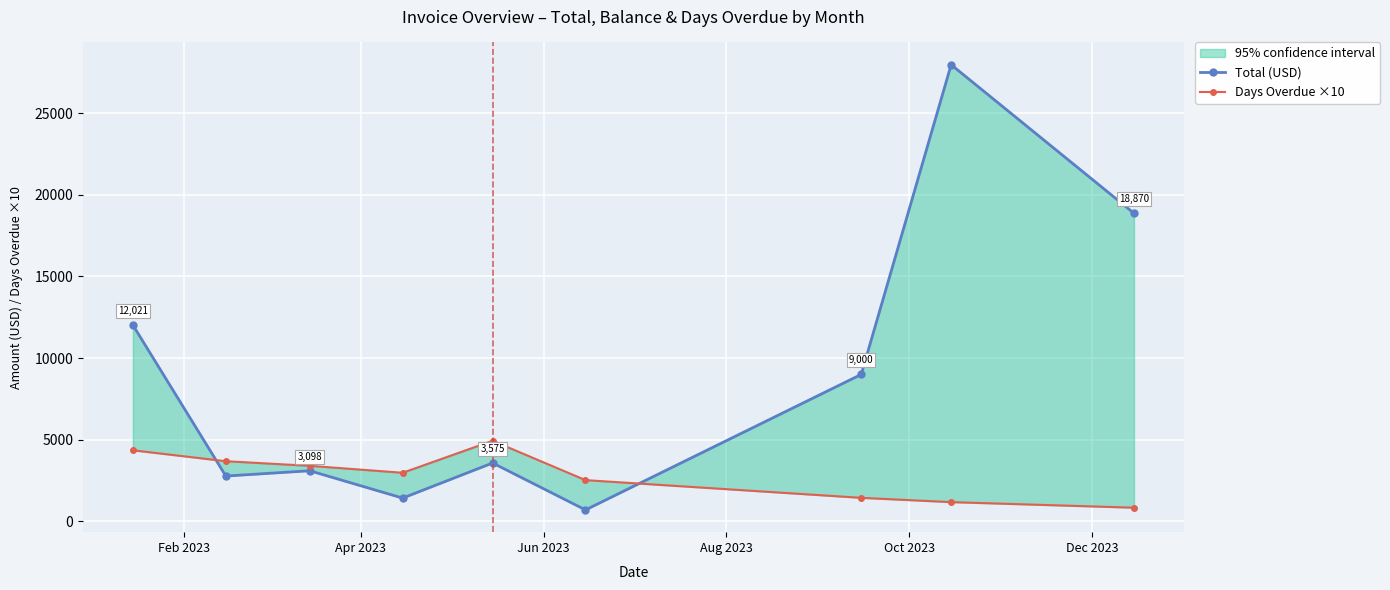

In Total (USD), how many points are lower than both neighbors (excluding endpoints)?

3